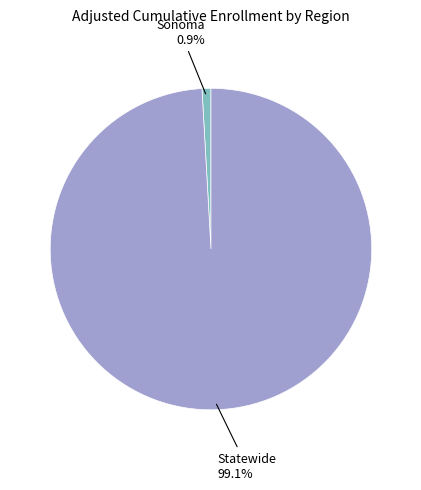

Between Sonoma and Statewide, which is larger?

Statewide